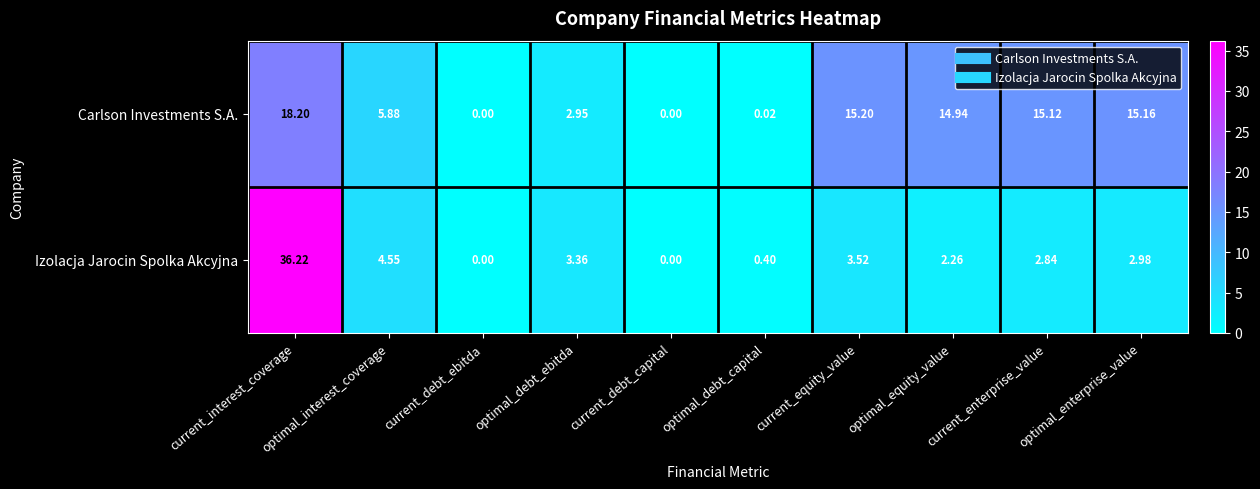

Which category has the highest value in the Carlson Investments S.A. series?

current_interest_coverage